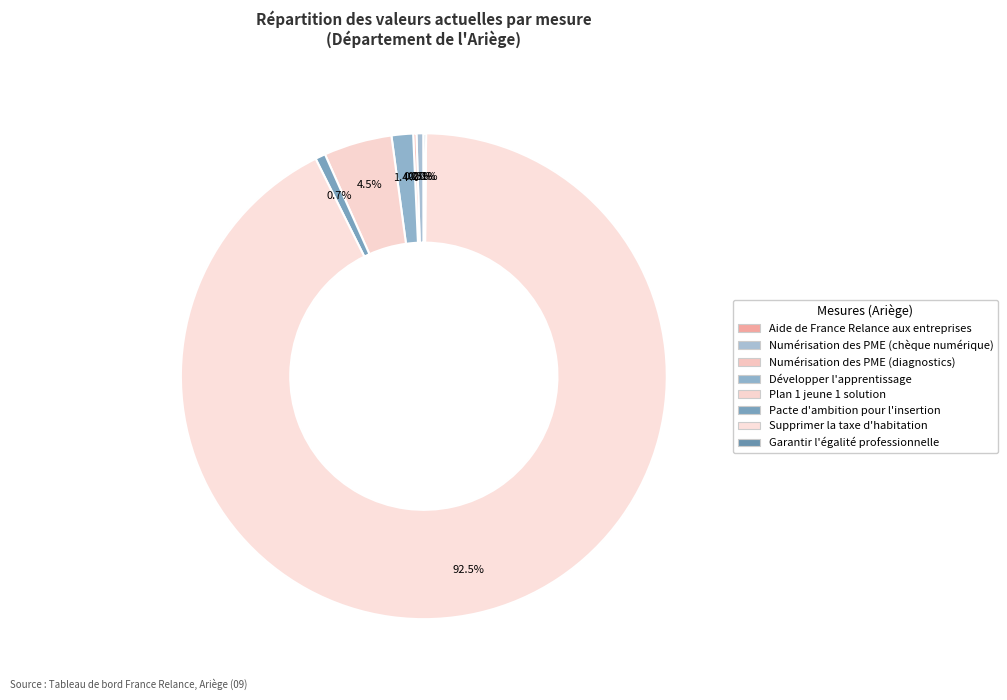

Count the number of slices in the pie.

8